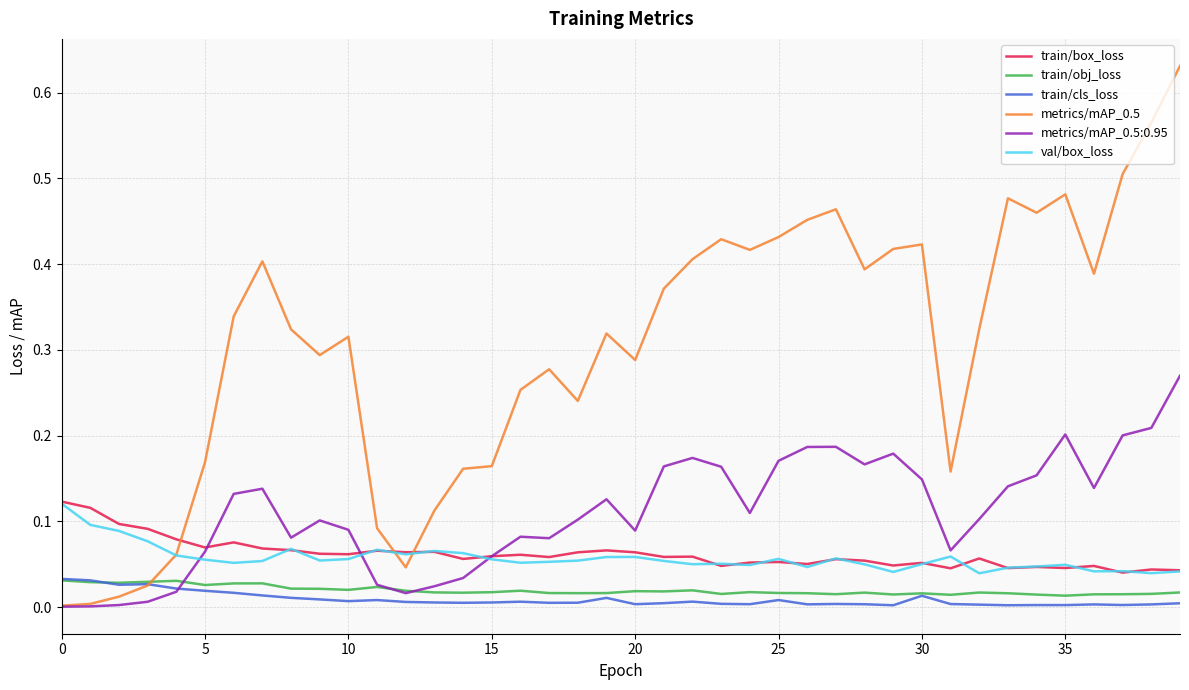

Which series has the widest spread of values?

metrics/mAP_0.5